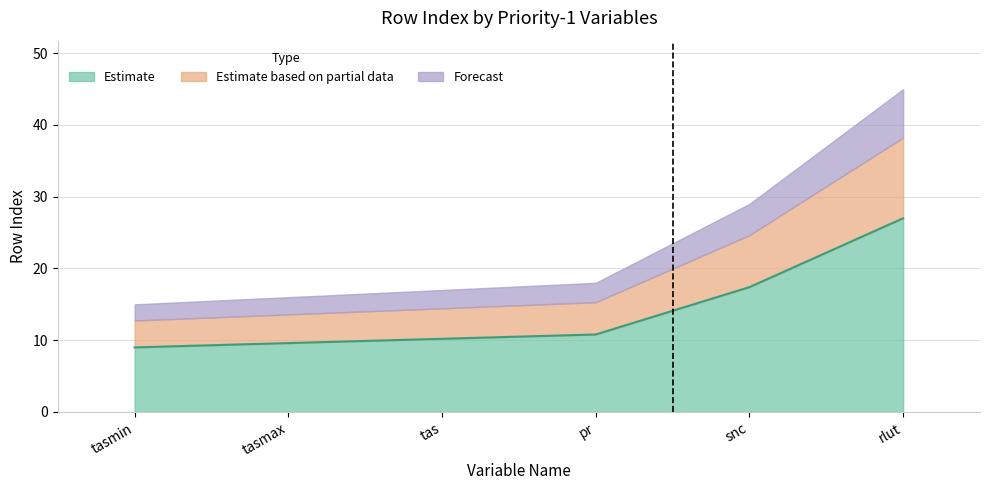

Read the Estimate value at snc.

17.4